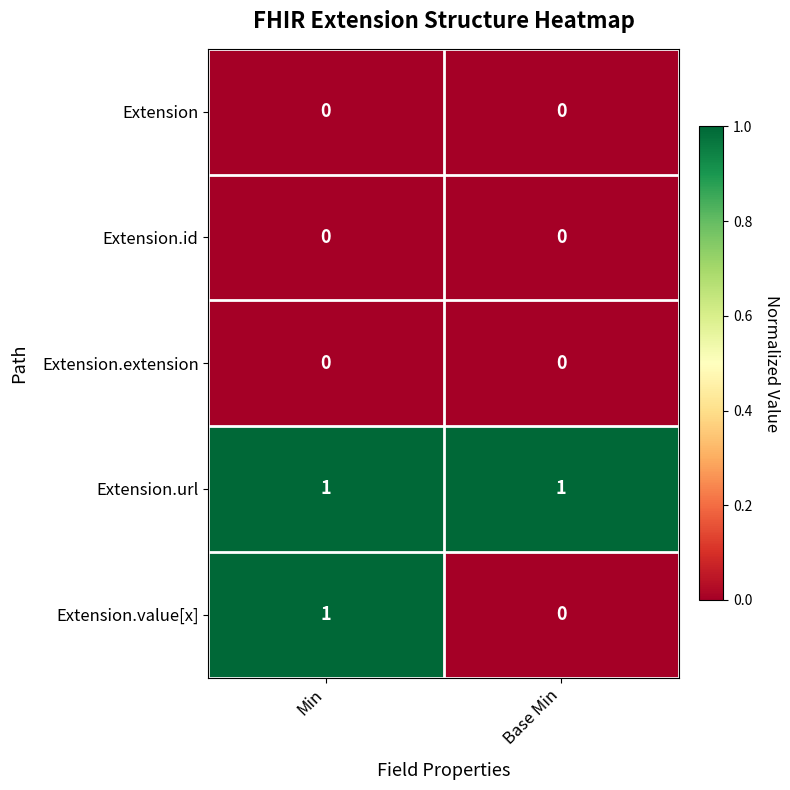

The Extension.url series shows 2 at Min. True or false?

False